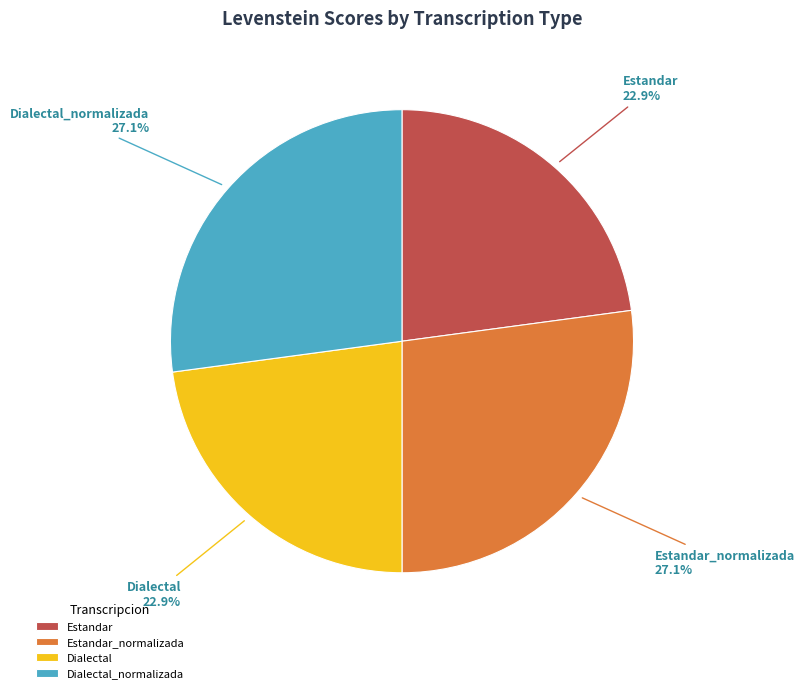

How many slices are in this pie chart?

4